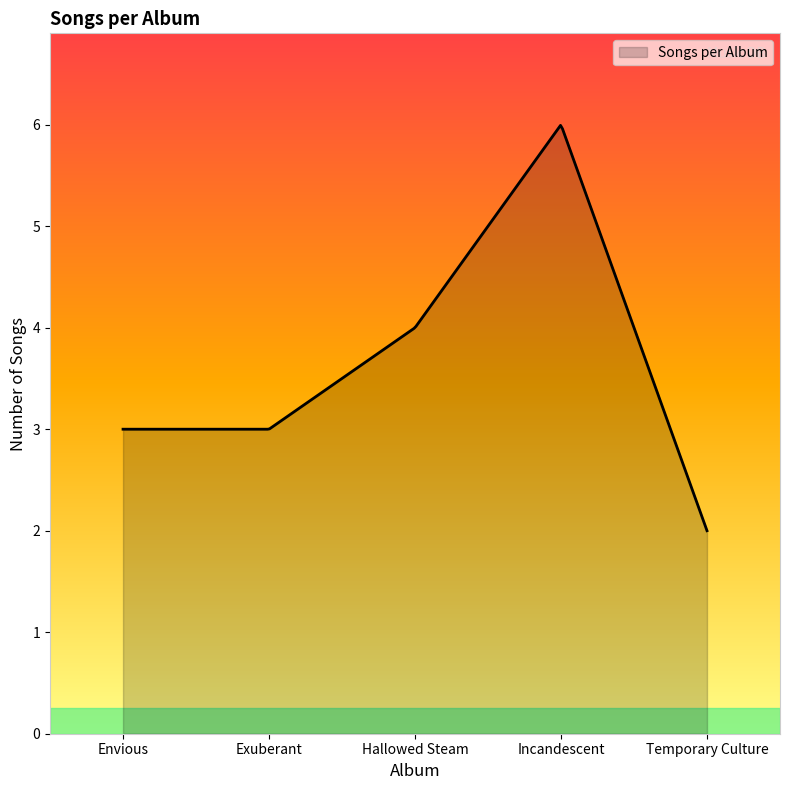

What is the difference between the maximum and minimum values?

4.0